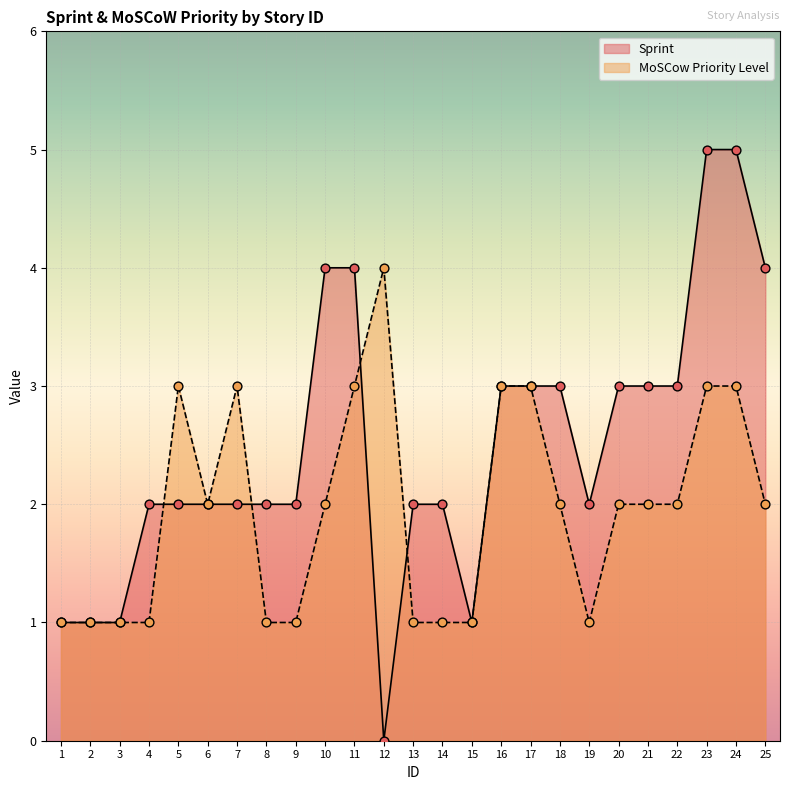

At which category is the sum across all series the highest?

23